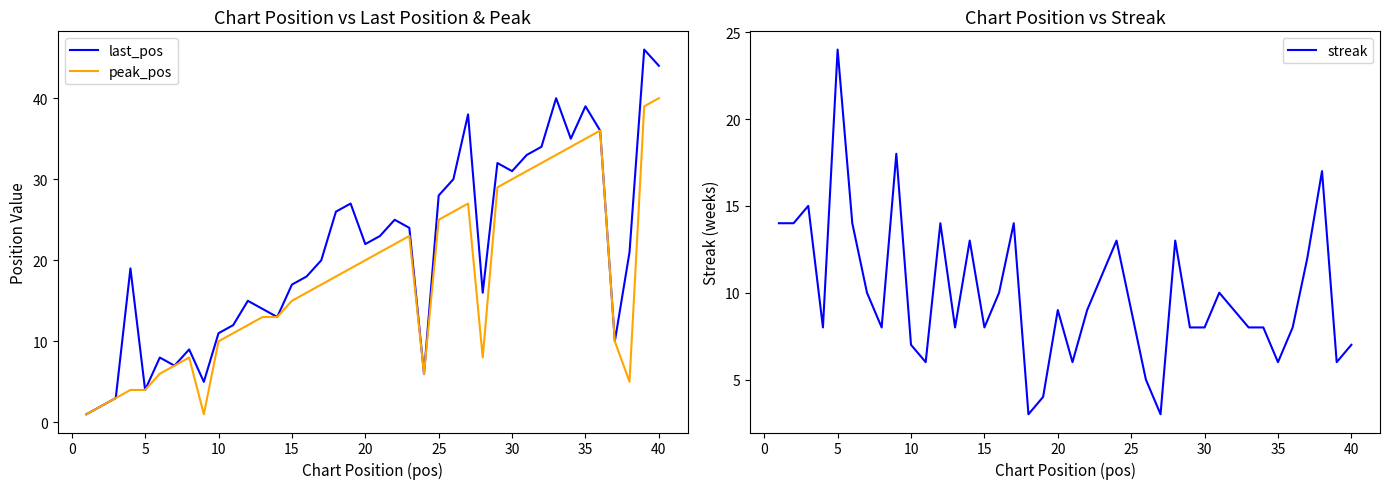

Reading left to right, what are all the values shown in this chart?

last_pos: 1	2	3	19	4	8	7	9	5	11	12	15	14	13	17	18	20	26	27	22	23	25	24	6	28	30	38	16	32	31	33	34	40	35	39	36	10	21	46	44
peak_pos: 1	2	3	4	4	6	7	8	1	10	11	12	13	13	15	16	17	18	19	20	21	22	23	6	25	26	27	8	29	30	31	32	33	34	35	36	10	5	39	40
streak: 14	14	15	8	24	14	10	8	18	7	6	14	8	13	8	10	14	3	4	9	6	9	11	13	9	5	3	13	8	8	10	9	8	8	6	8	12	17	6	7